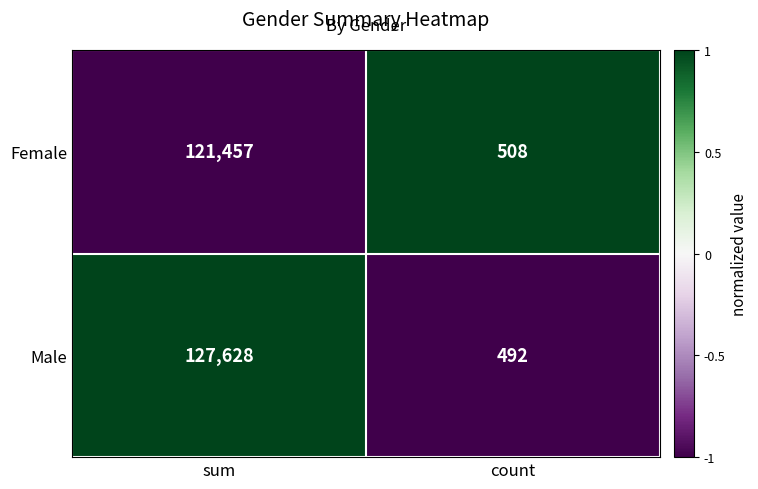

Which series changed the most between sum and count?

Male